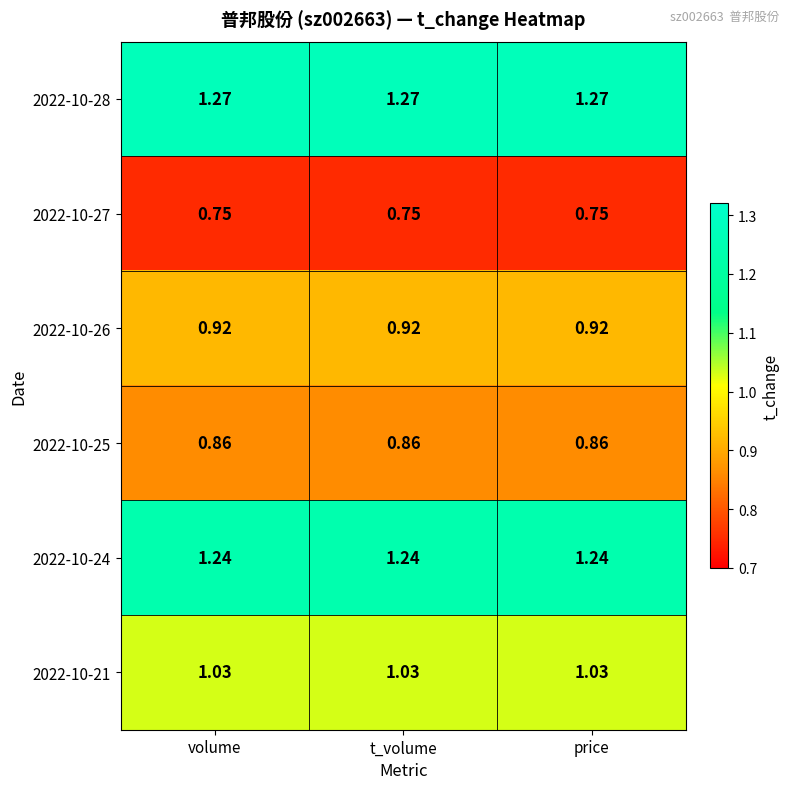

How many distinct data groups are displayed?

6